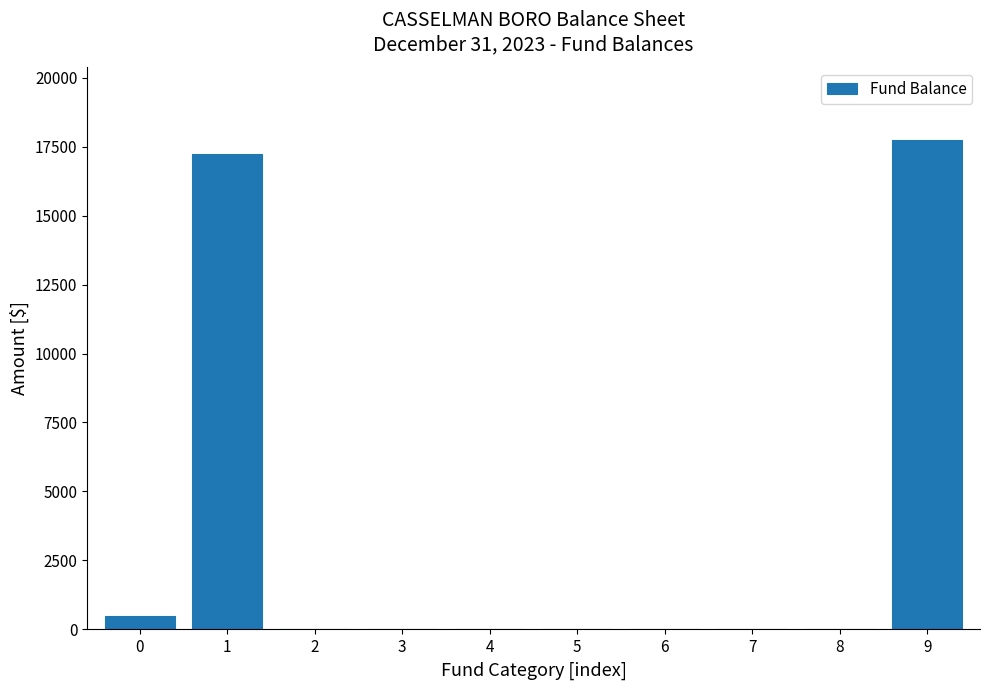

Reading left to right, list all the values displayed in this chart.

0=486	1=17242	2=0	3=0	4=0	5=0	6=0	7=0	8=0	9=17728